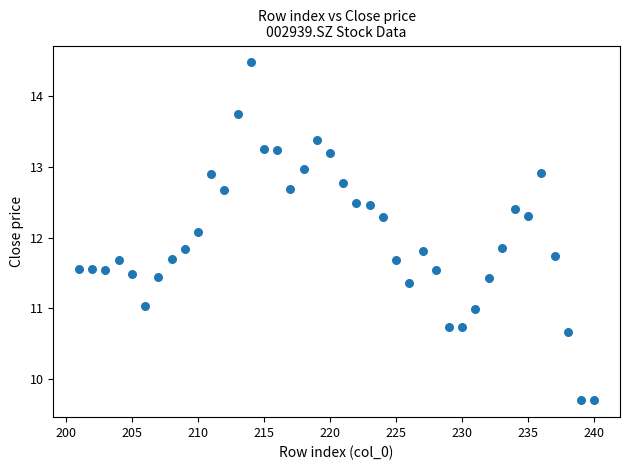

What Y value in the scatter plot is closest to 12?

12.1